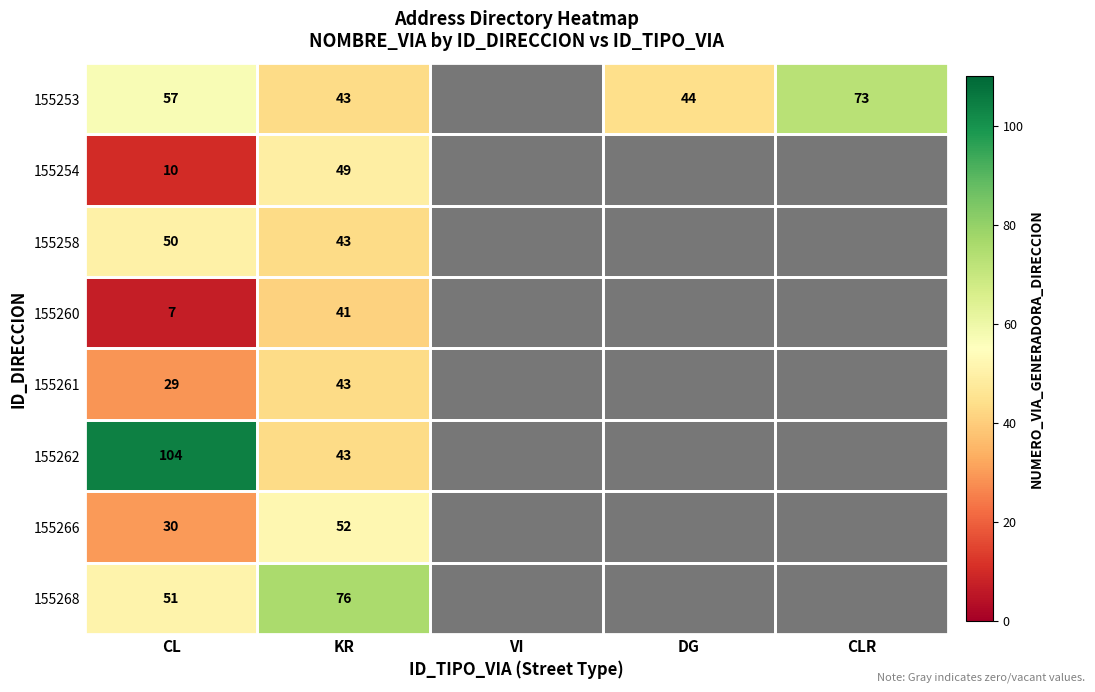

Count the number of data series in this chart.

8